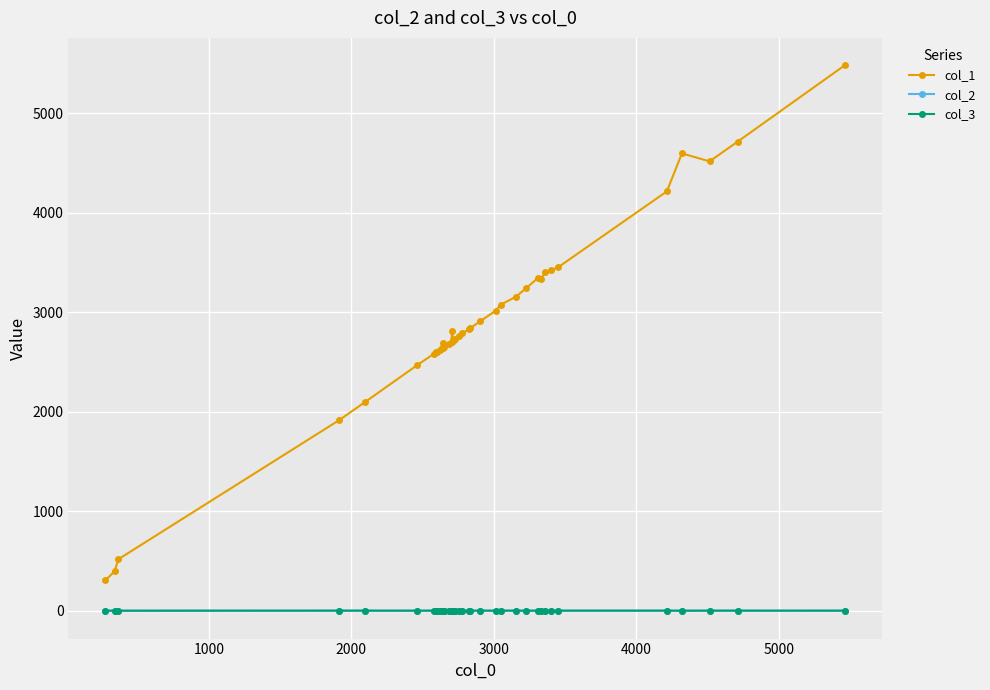

What is the value of the col_1 point at the 32nd from the left?

3340.0